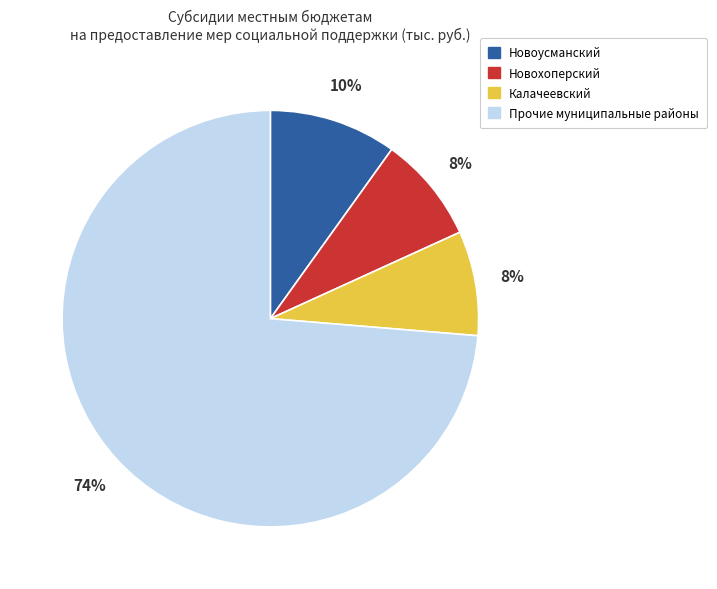

How many slices are in this pie chart?

4